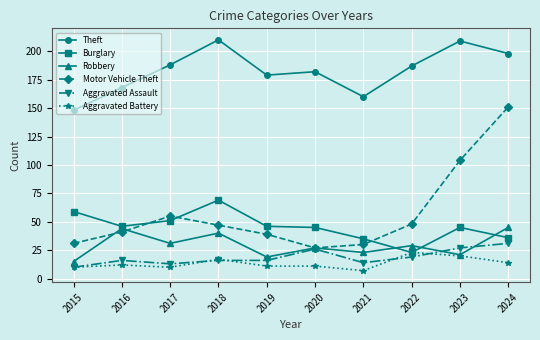

True or false: Robbery has a value of 44 at 2016.

True